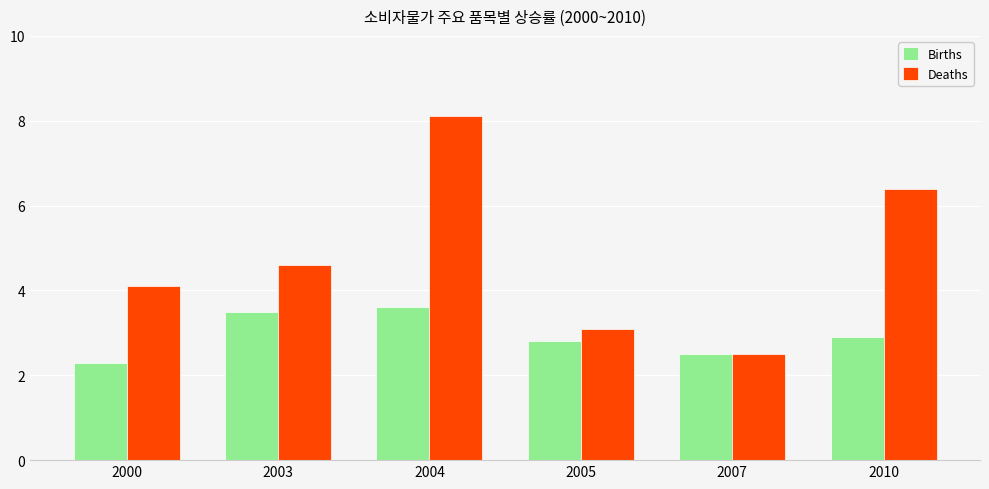

What is the sum of the Births values at 2007 and 2000?

4.8